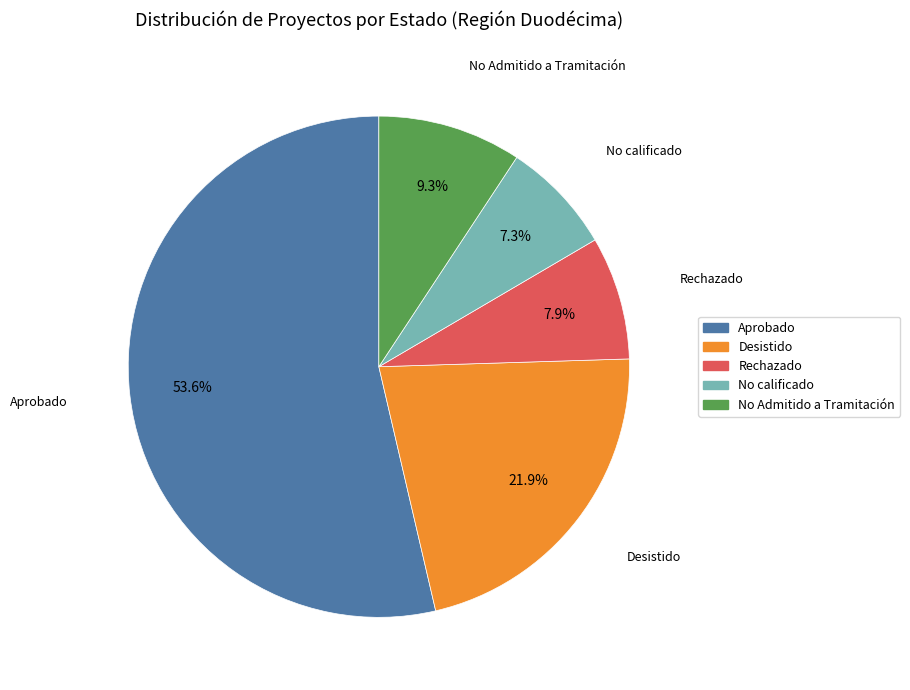

What portion of the pie excludes Aprobado?

46.4%